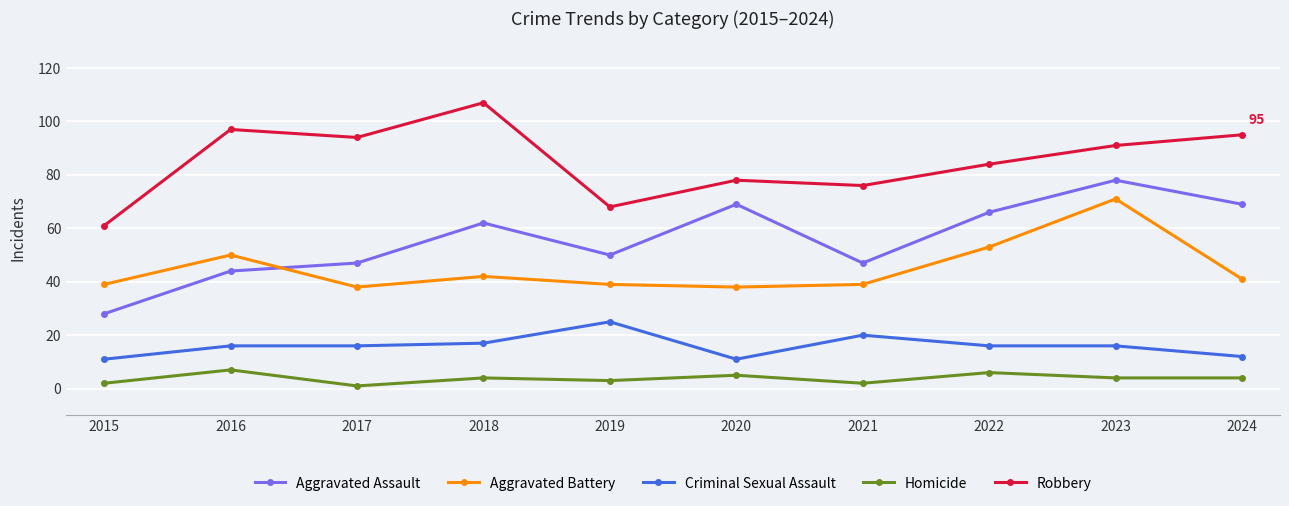

What is the difference between the Robbery values at 2024 and 2021?

19